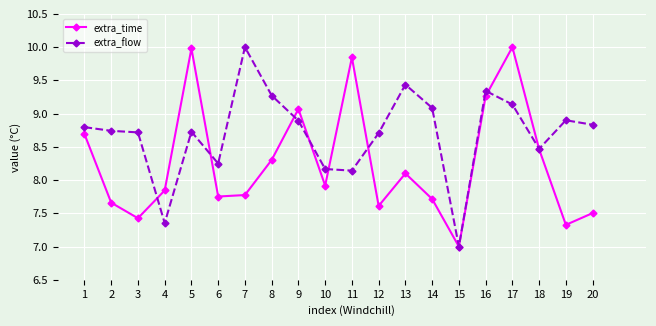

What is the difference between the highest and lowest values at 13?

1.3